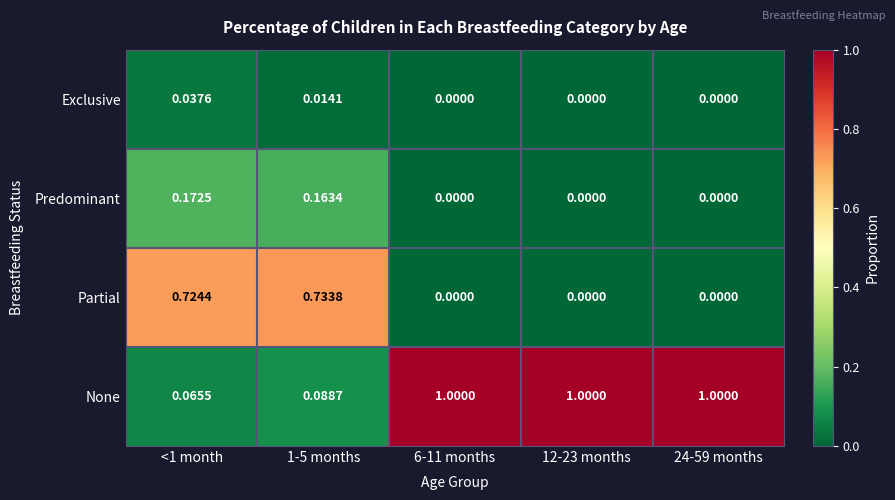

Which series changed the most between 1-5 months and 12-23 months?

None